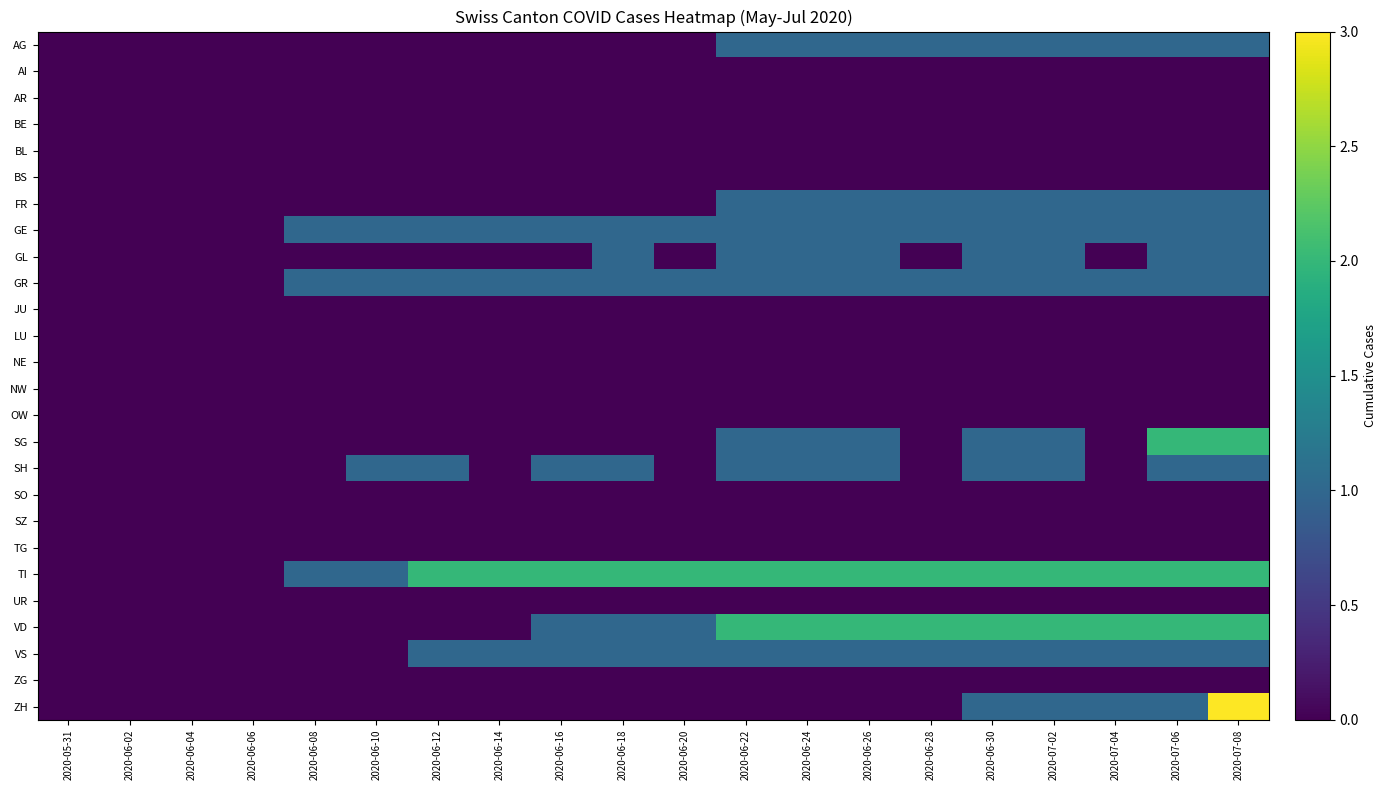

What is the total value across all series at 2020-06-08?

3